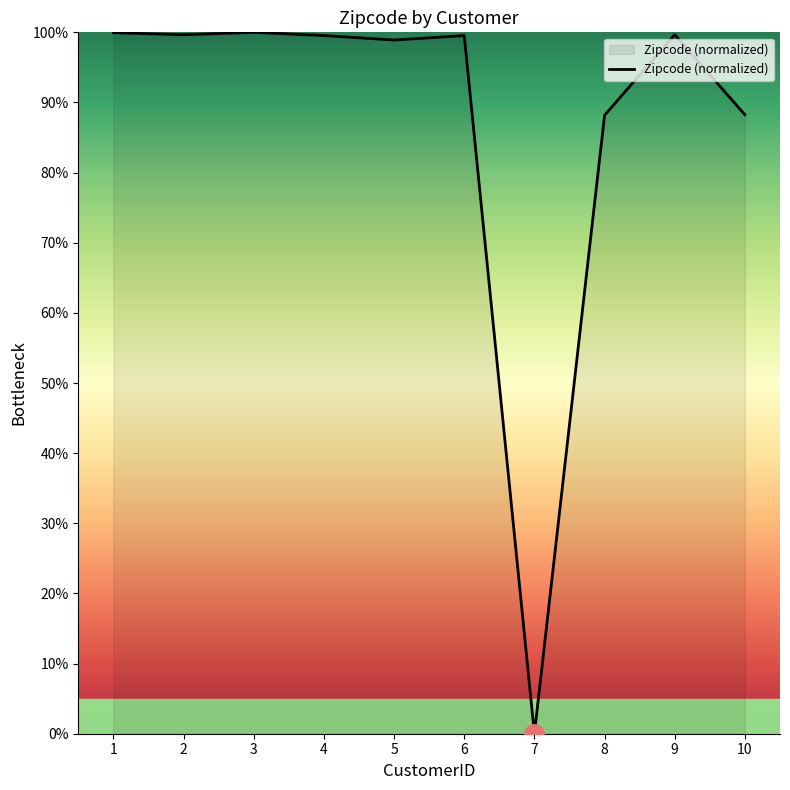

What is the greatest value displayed?

100.0